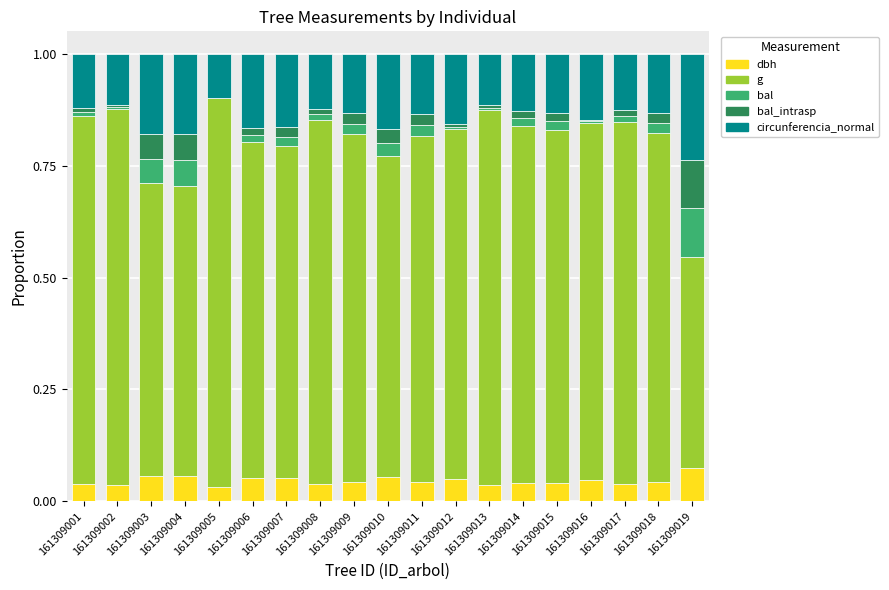

The value of dbh at 161309016 is 0.1. True or false?

False